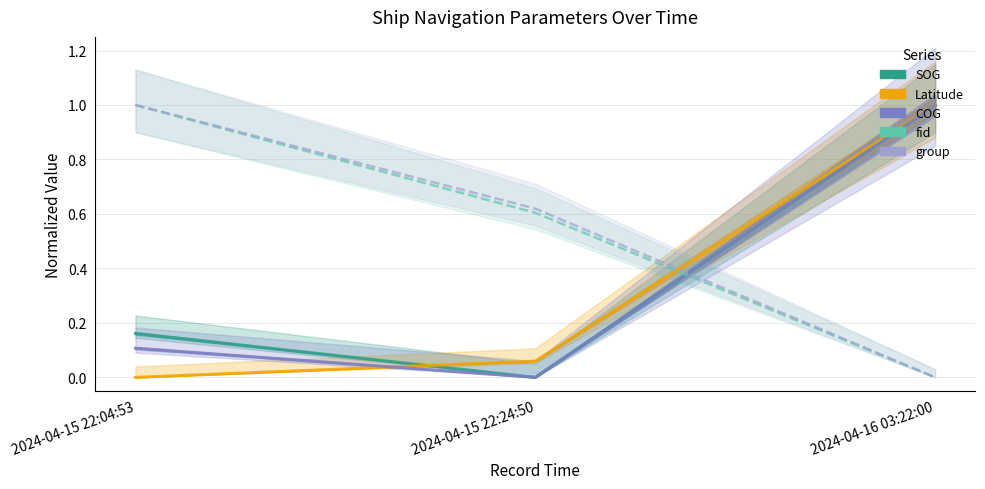

What is the sum of all group values?

1.6